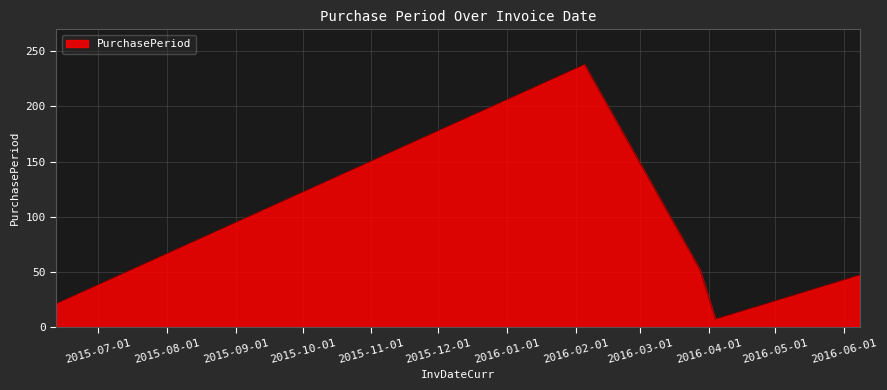

What is the difference between the second highest and second lowest values?

34